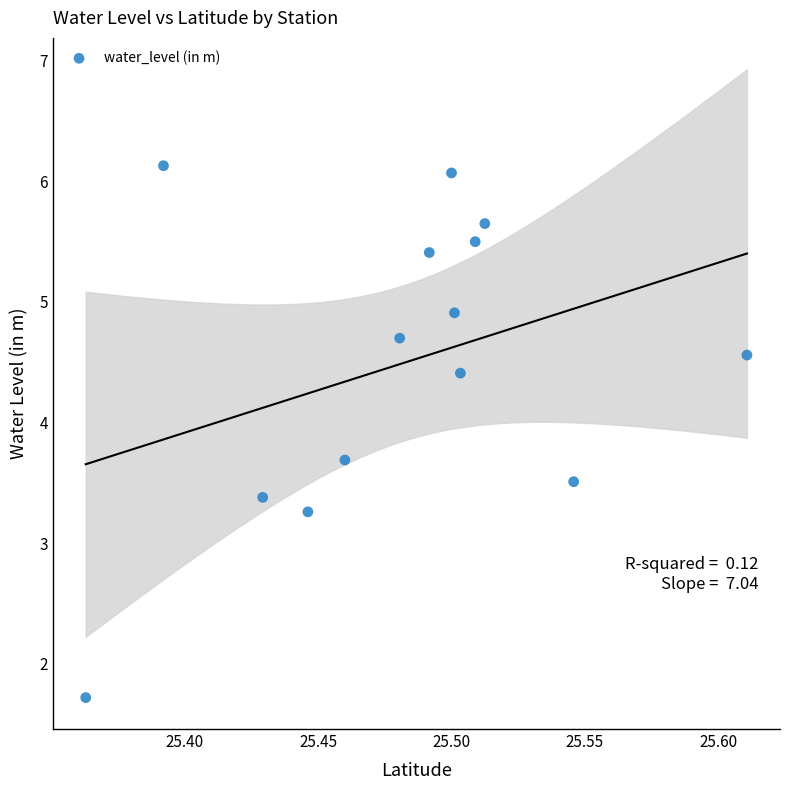

What Y value in the scatter plot is closest to 3?

3.3